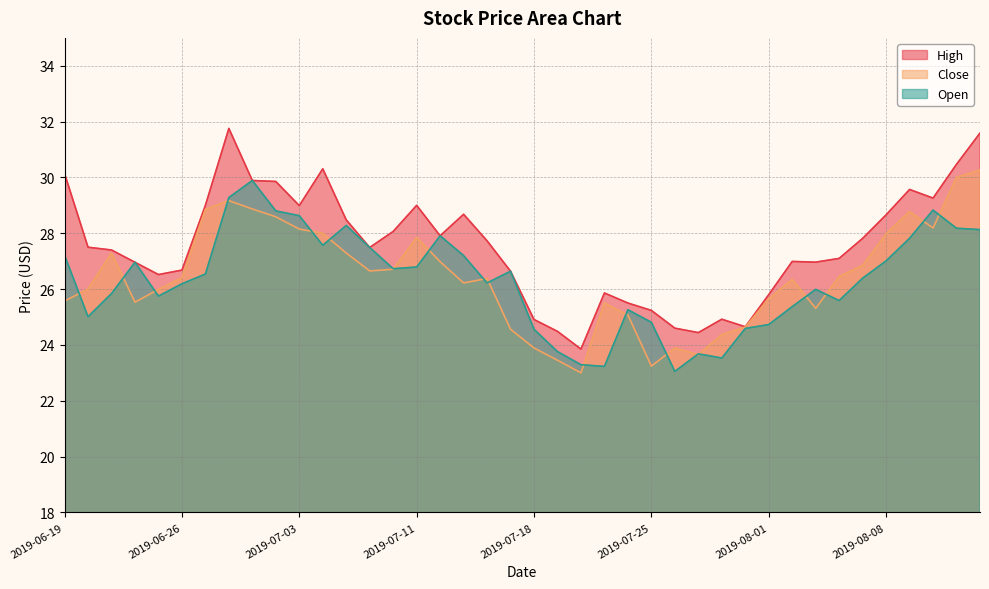

Between 2019-08-02 and 2019-08-06, which series saw the biggest shift?

Open